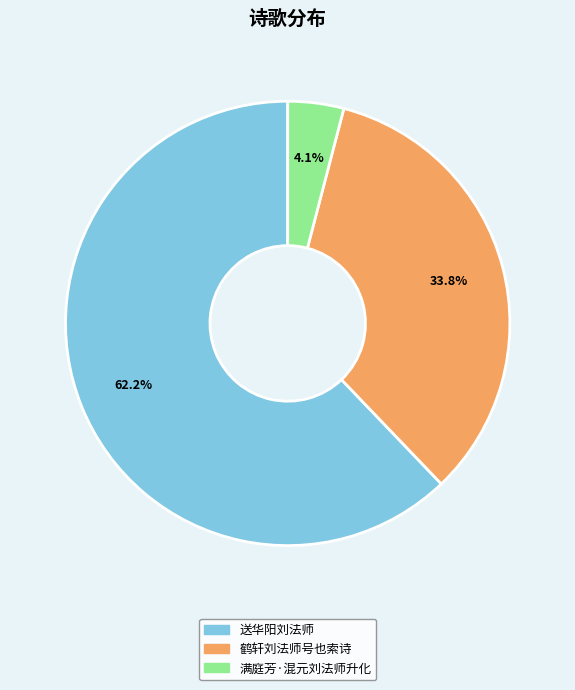

Is 送华阳刘法师 the majority of the pie?

Yes